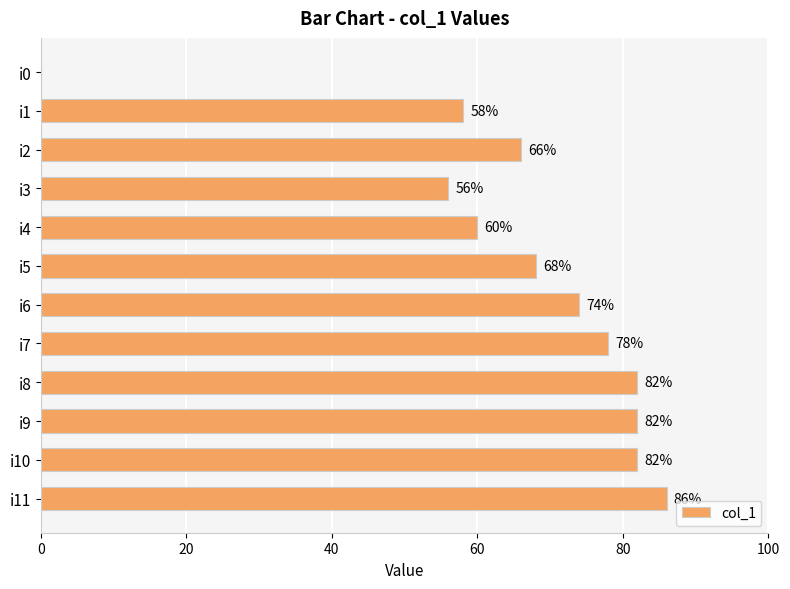

What is the sum of all values?

792